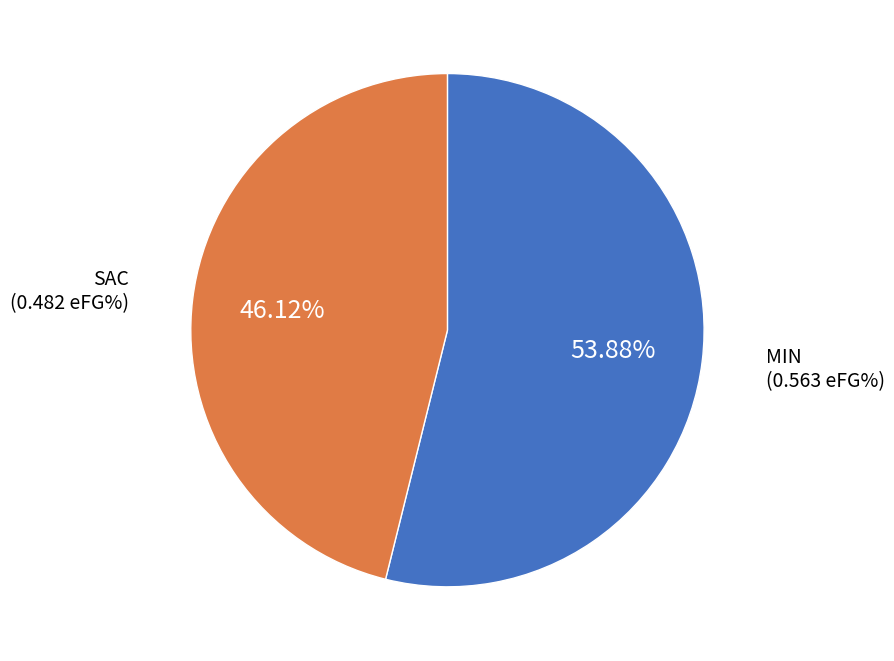

Is there any slice that represents more than half of the pie?

Yes